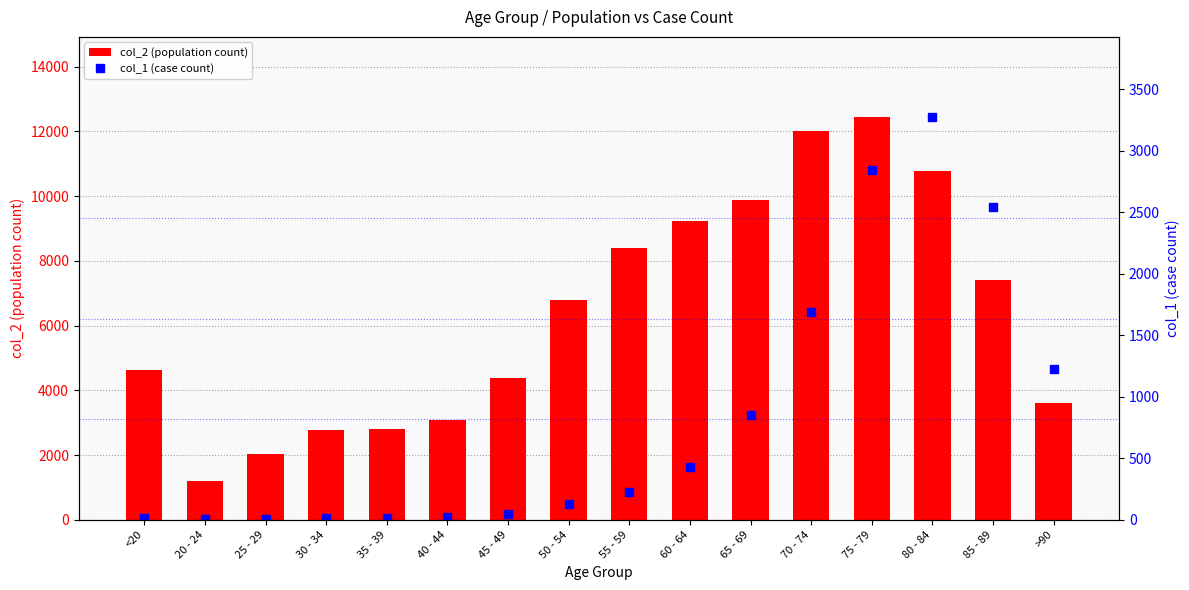

The value of col_2 (population count) at 55 - 59 is 8400. True or false?

True